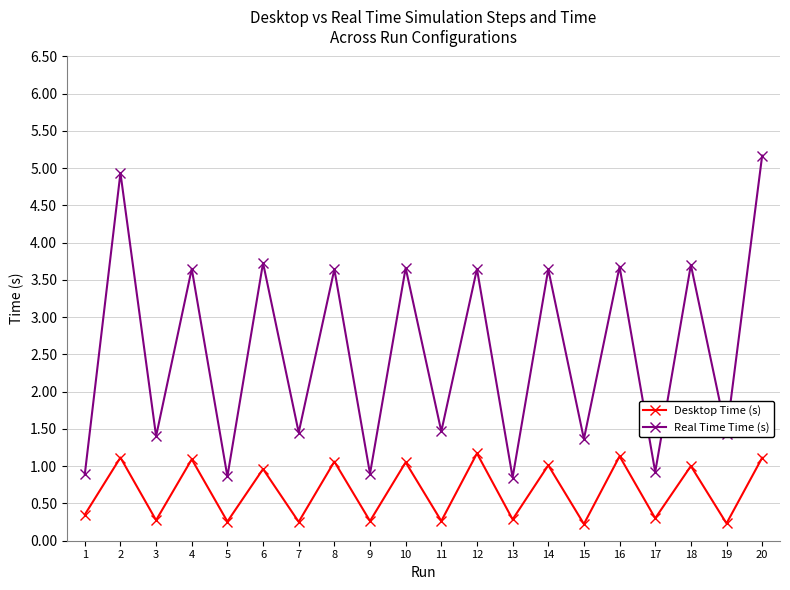

At which label does Real Time Time (s) reach its peak?

20